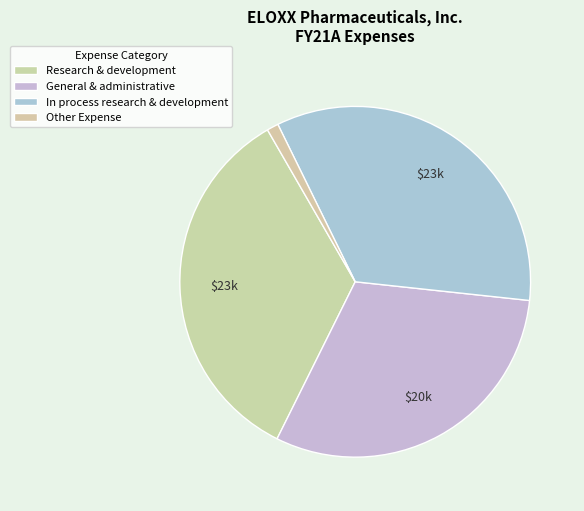

Rank the categories by value from lowest to highest.

Other Expense, General & administrative, In process research & development, Research & development